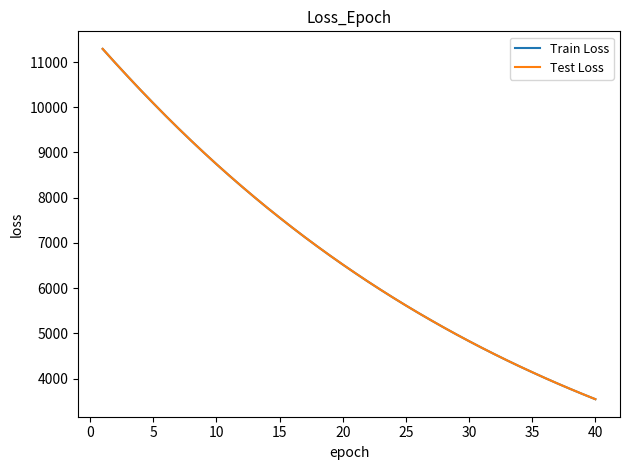

What is the minimum value shown in the chart?

3545.1